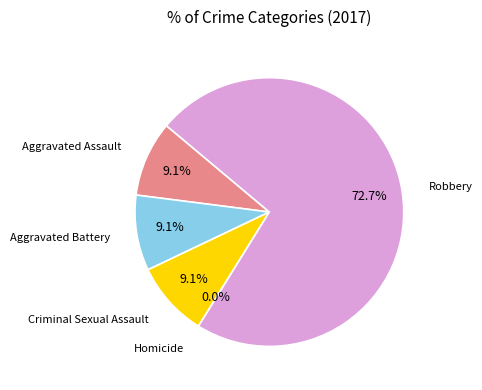

Rank the categories by value from highest to lowest.

Robbery, Aggravated Assault, Aggravated Battery, Criminal Sexual Assault, Homicide